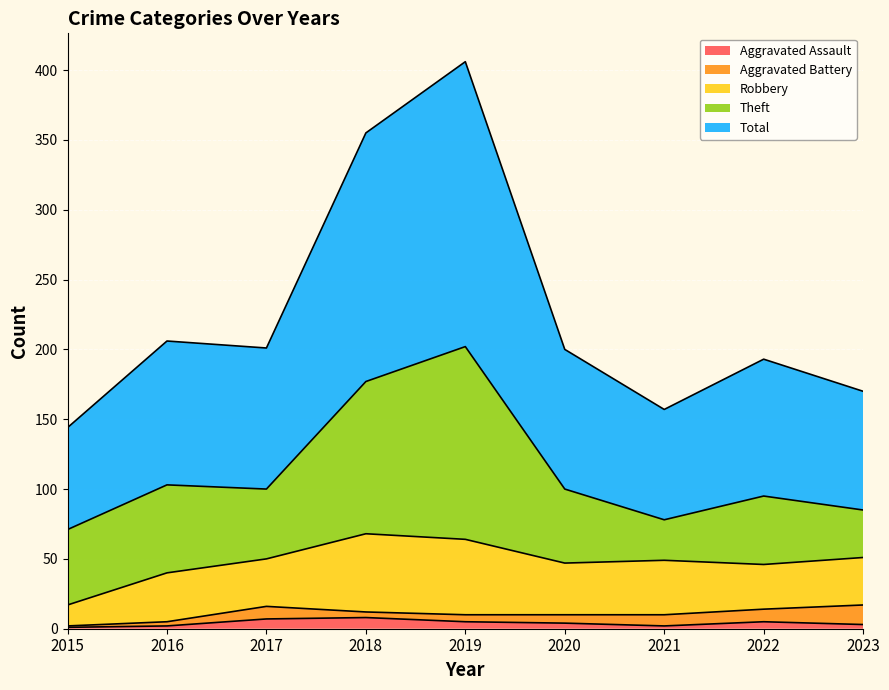

The Aggravated Battery series shows 2 at 2020. True or false?

False